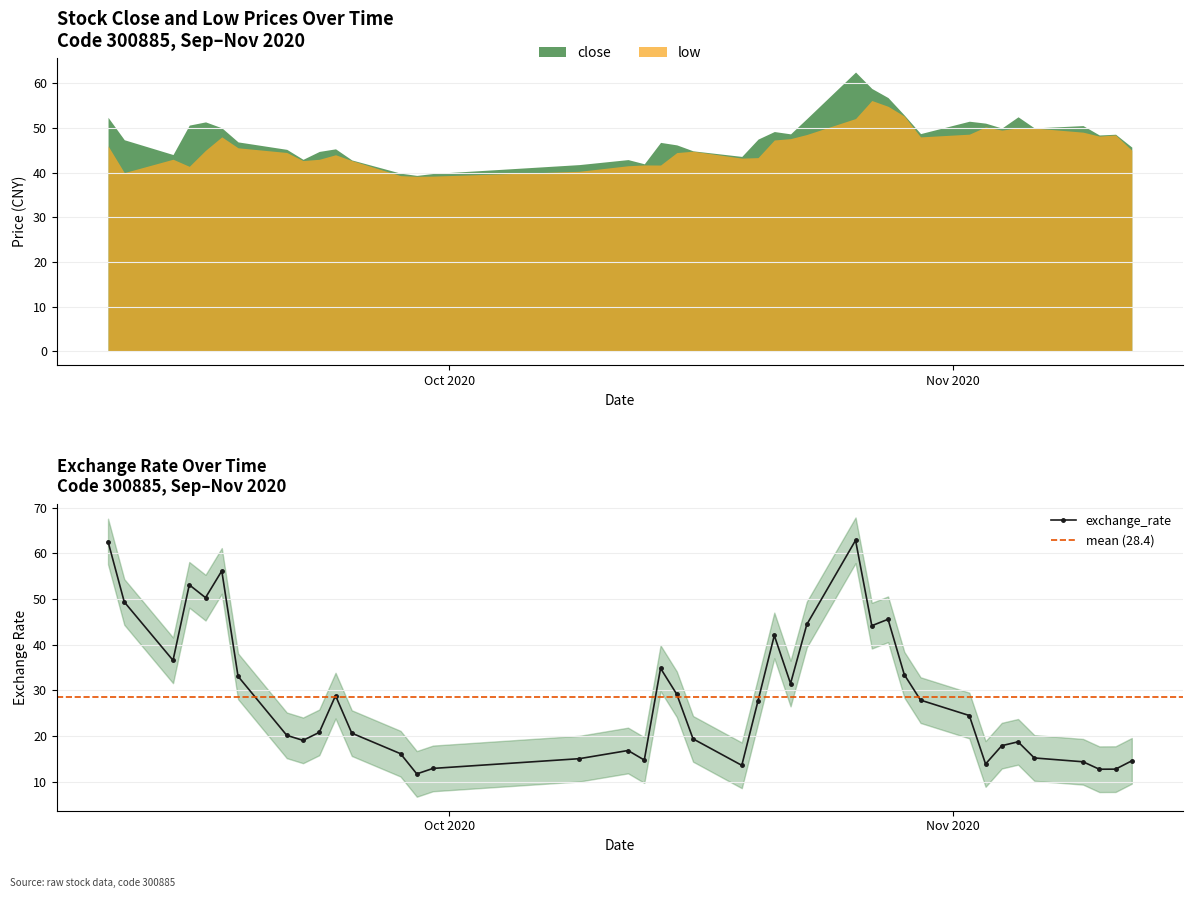

What is the sum of all close values?

1916.7